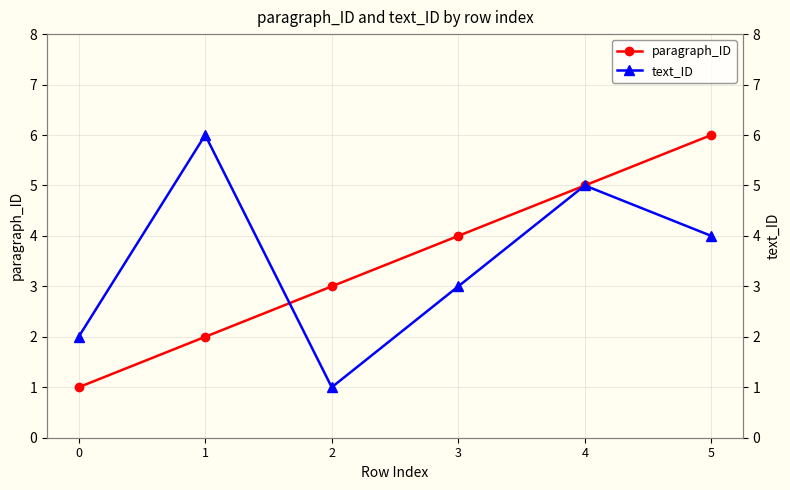

What is the spread (max minus min) of values at 0?

1